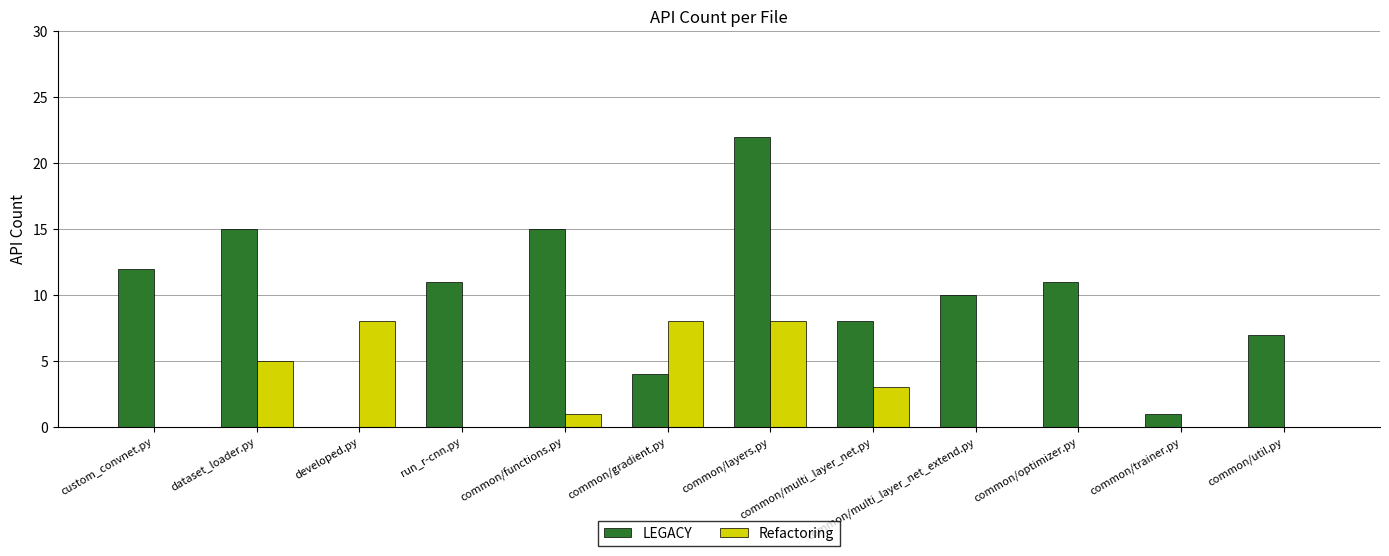

The LEGACY series shows 12 at custom_convnet.py. True or false?

True